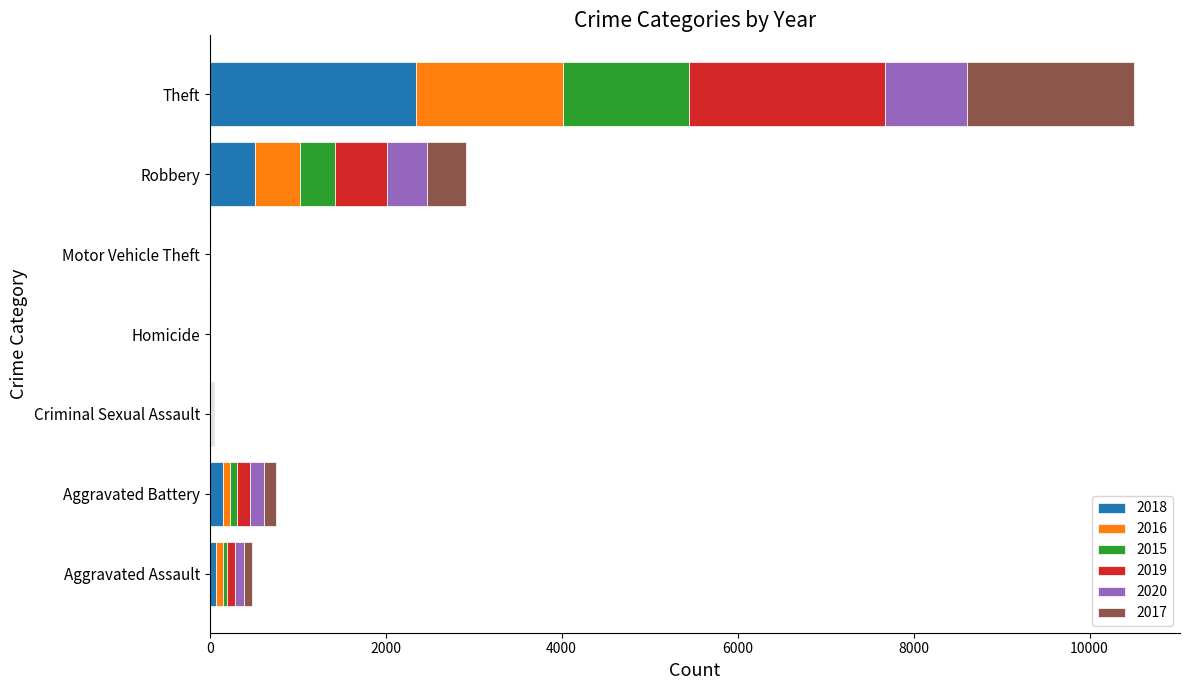

What is the maximum value for 2018?

2342